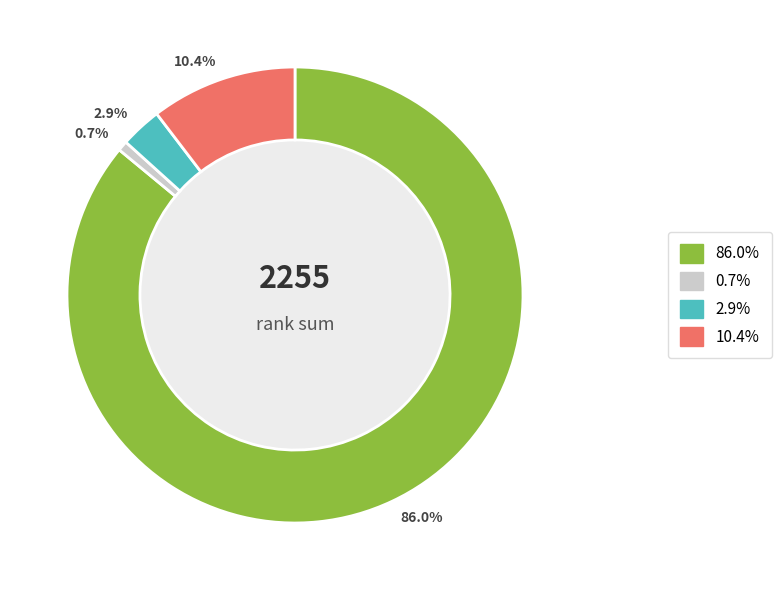

Count the number of slices in the pie.

4